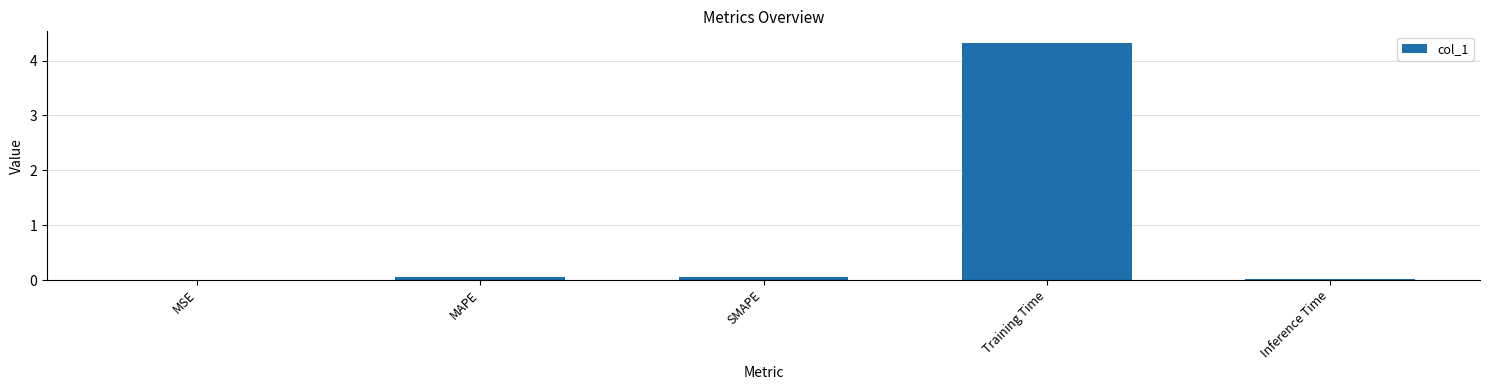

What is the average value?

0.9